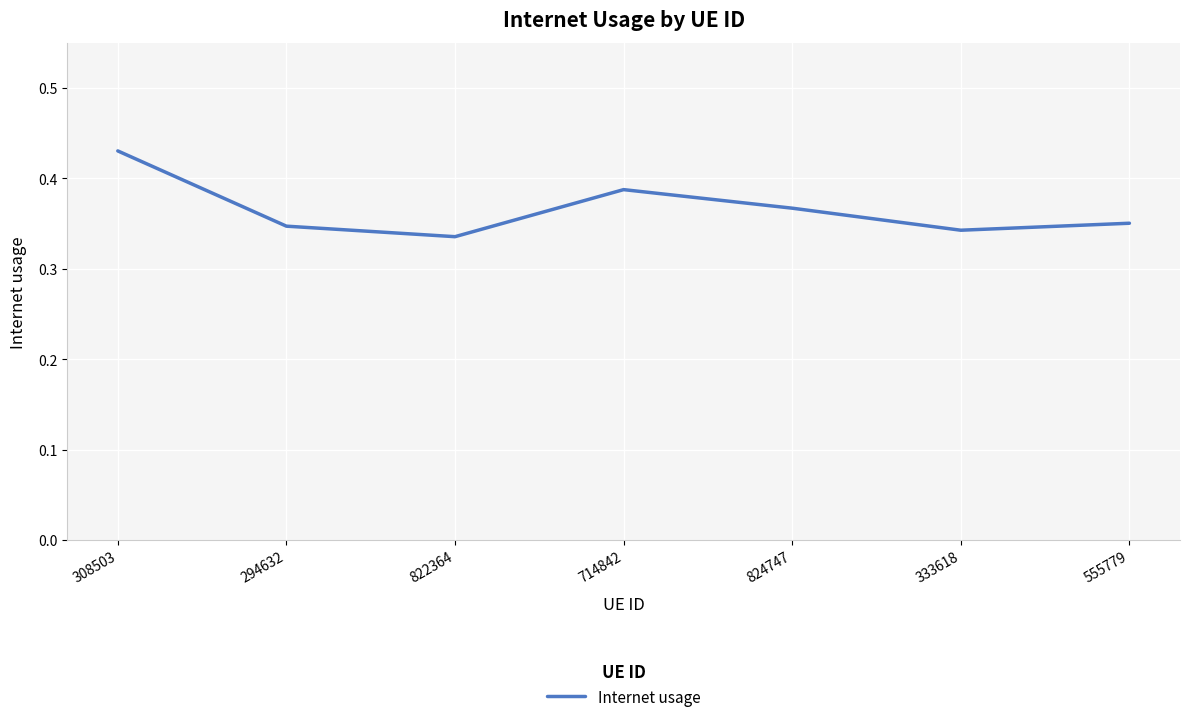

What position from the left is 822364?

3